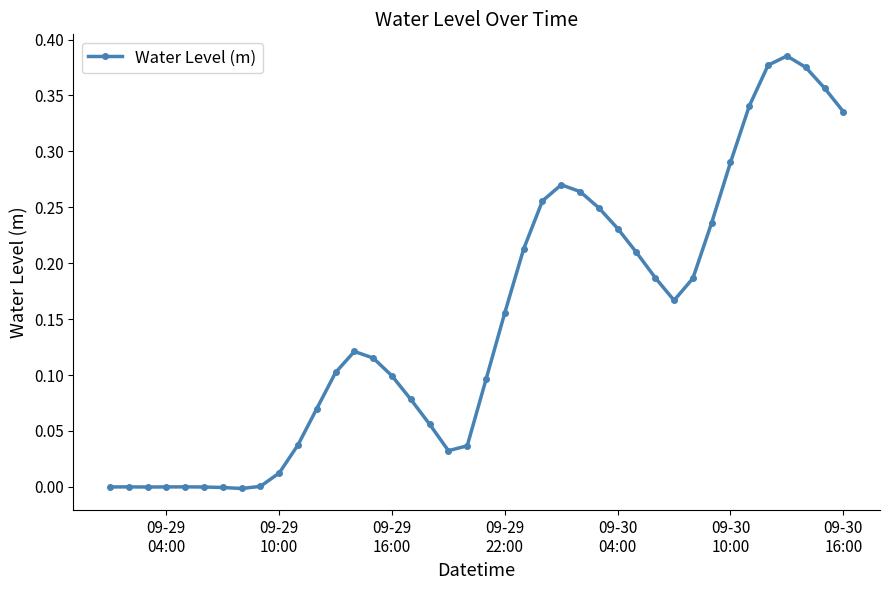

True or false: there are more than 1 points higher than both neighbors.

True